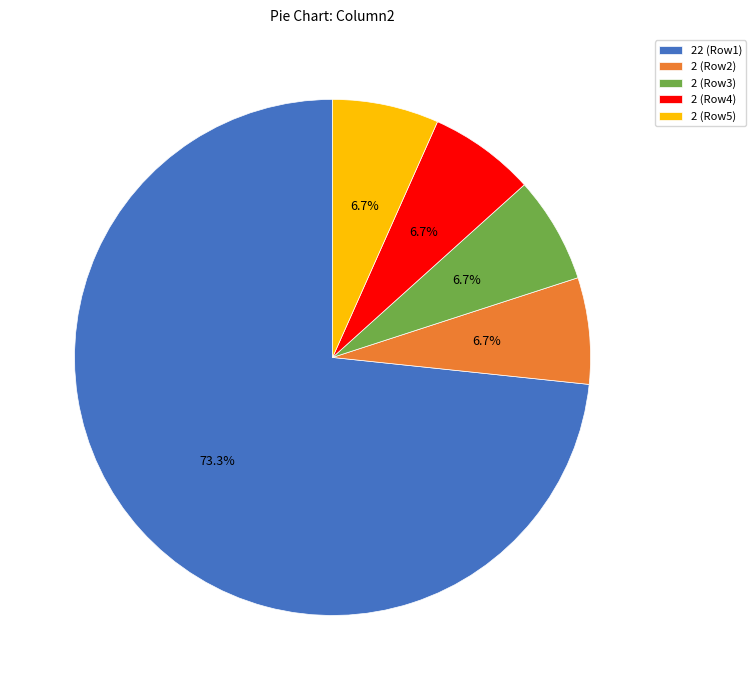

What is the ratio of the value at 2 (Row4) to the value at 2 (Row3)?

1.0